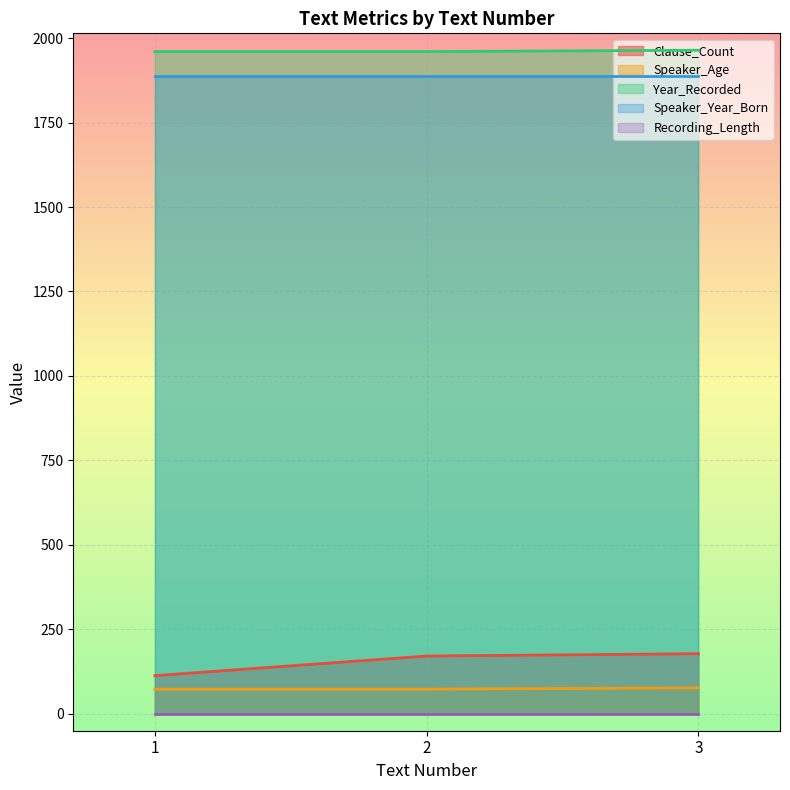

Is it true that Speaker_Age equals 128 at 3?

False